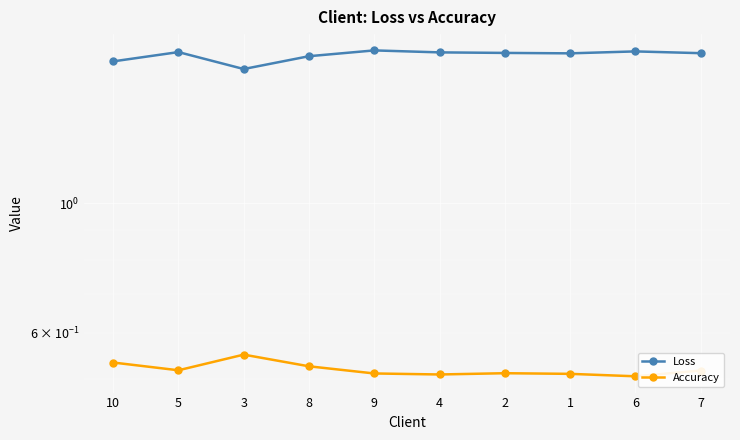

True or false: Loss and Accuracy intersect in this chart.

False